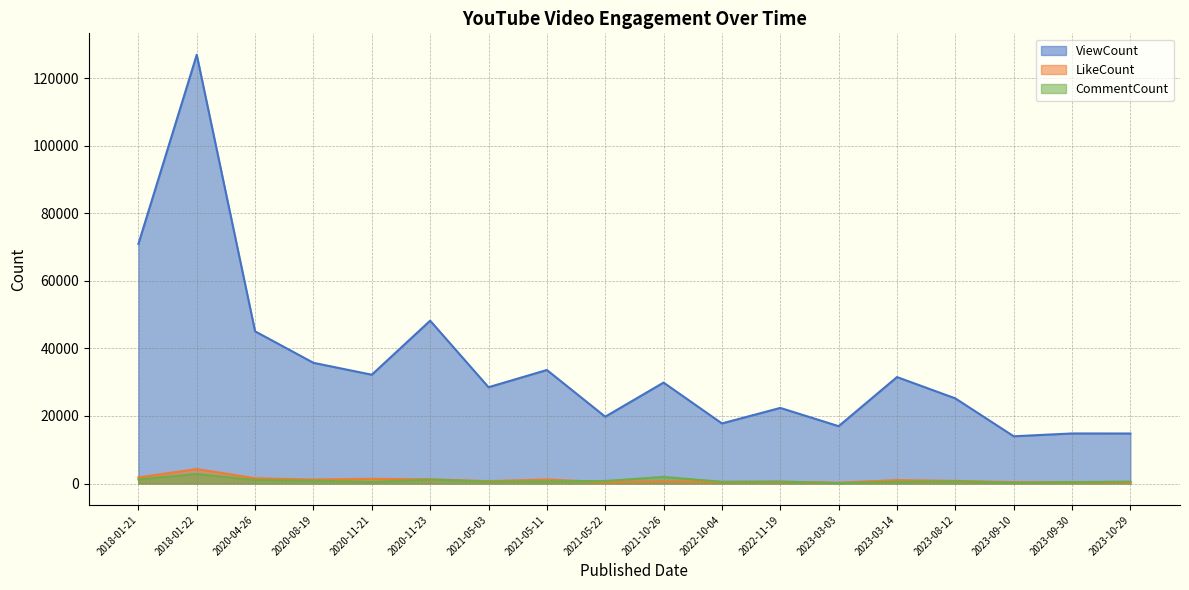

Does the chart have visible grid lines?

Yes